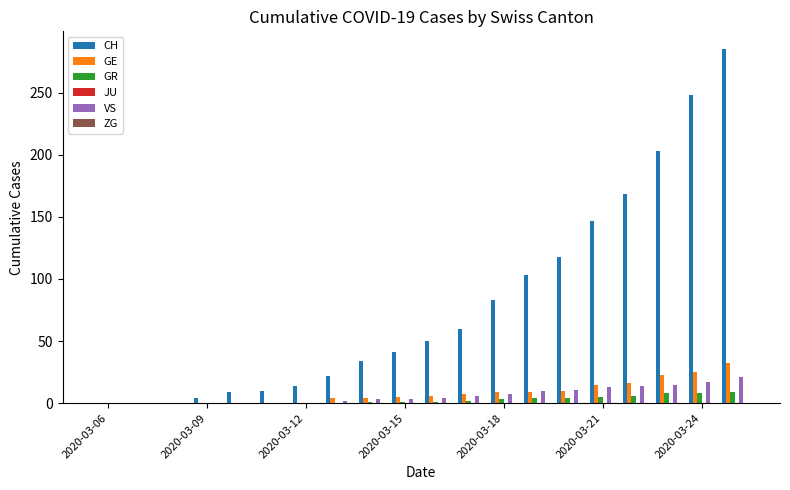

Which series has the largest total across all categories?

CH